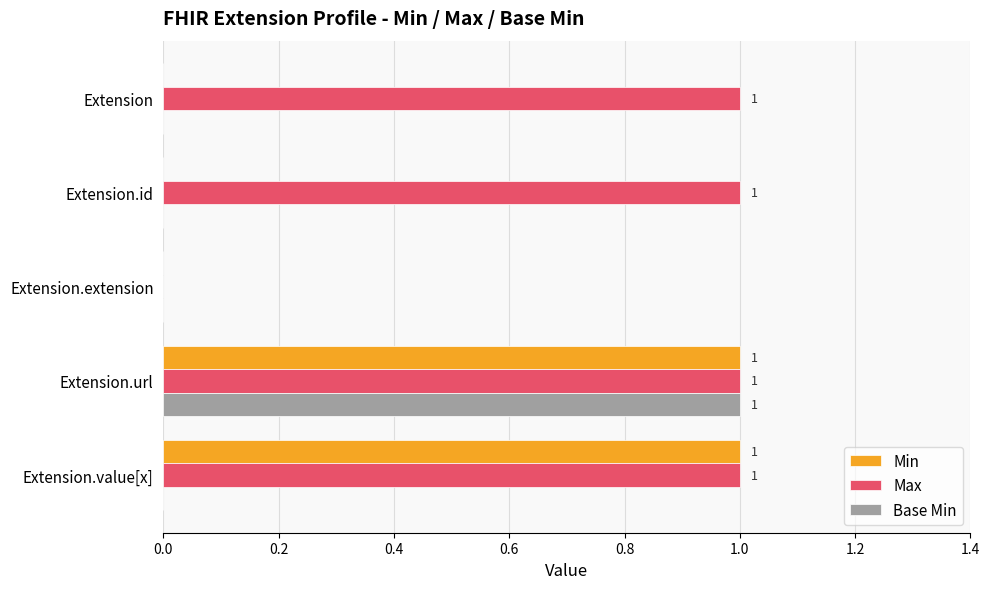

What is the sum of all Max values?

4